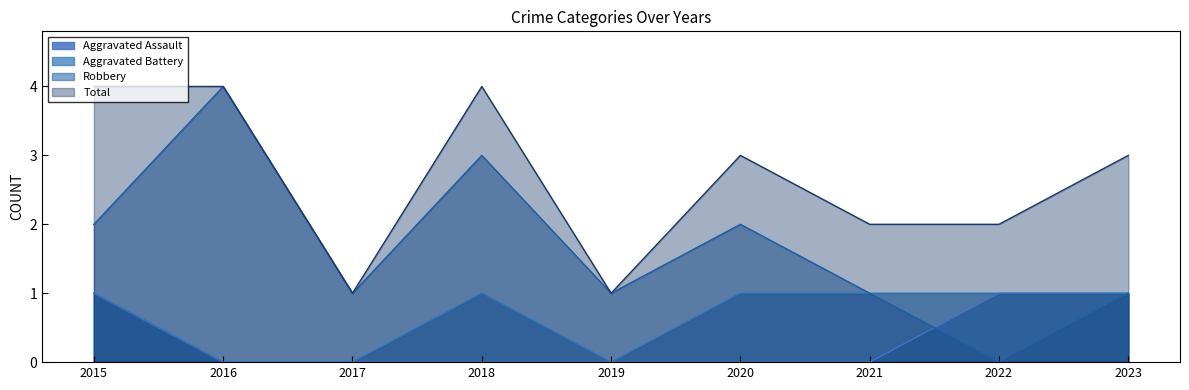

What value does the Aggravated Battery series have at 2023?

1